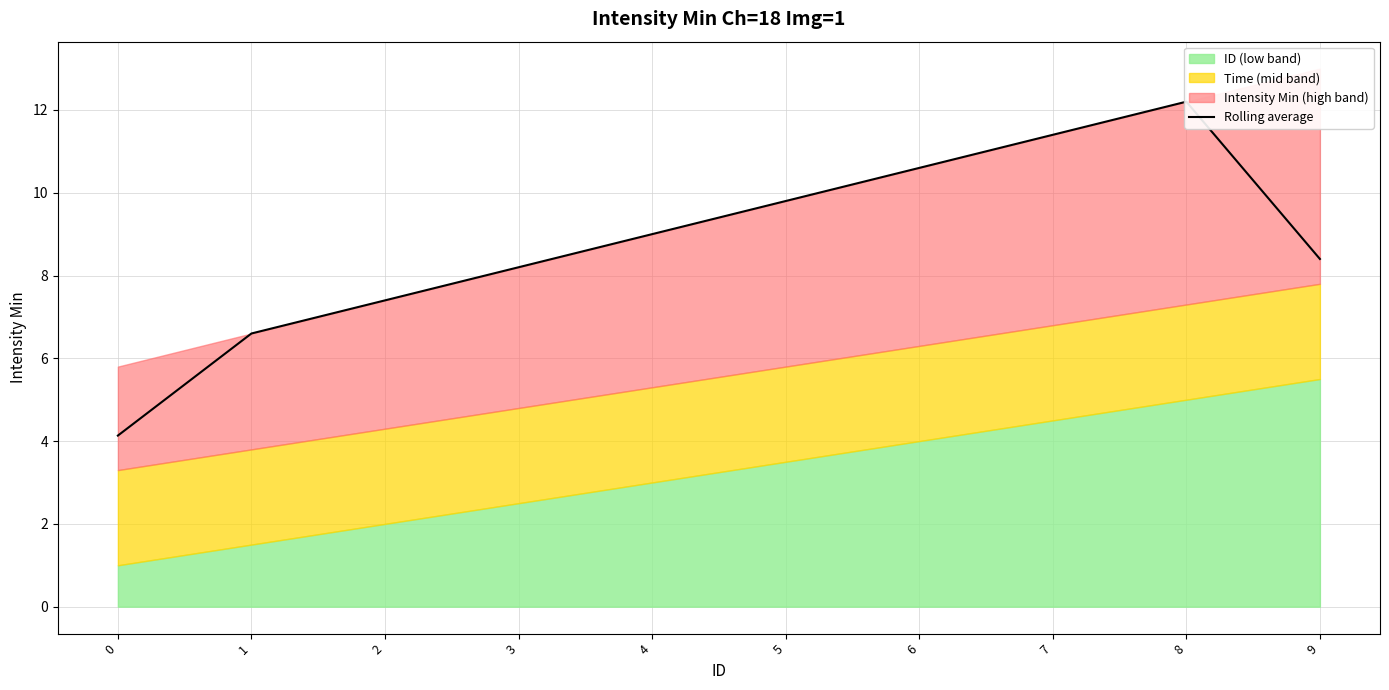

What is the sum of all values?

87.7